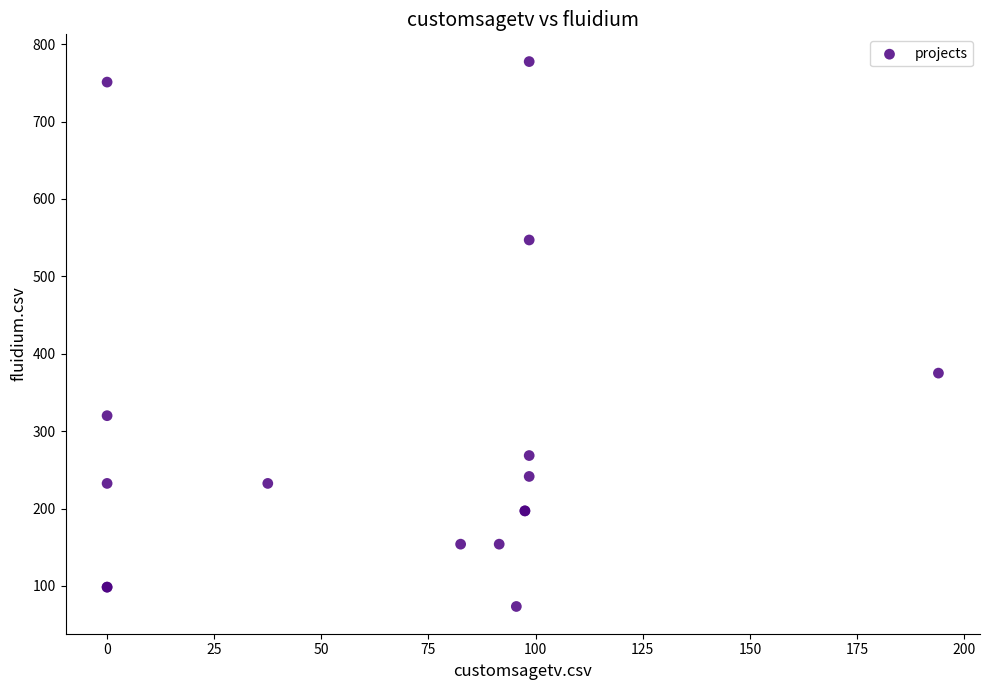

What Y value in the scatter plot is closest to 425?

375.0